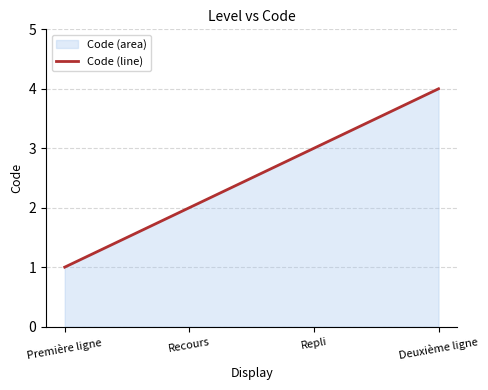

Is it true that the value at Première ligne is 2?

False